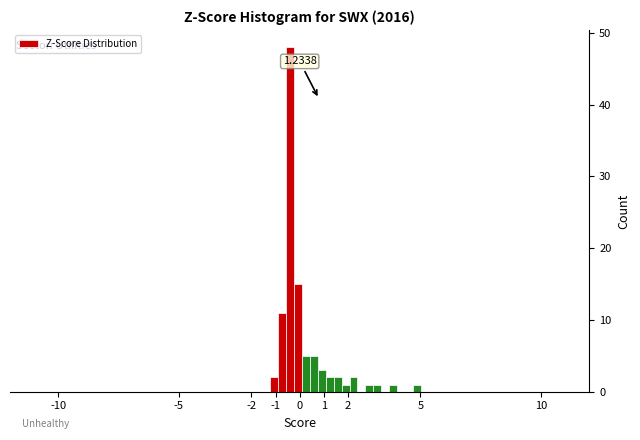

Read against the x-axis, roughly where is the centre of the tallest bar?

-0.4